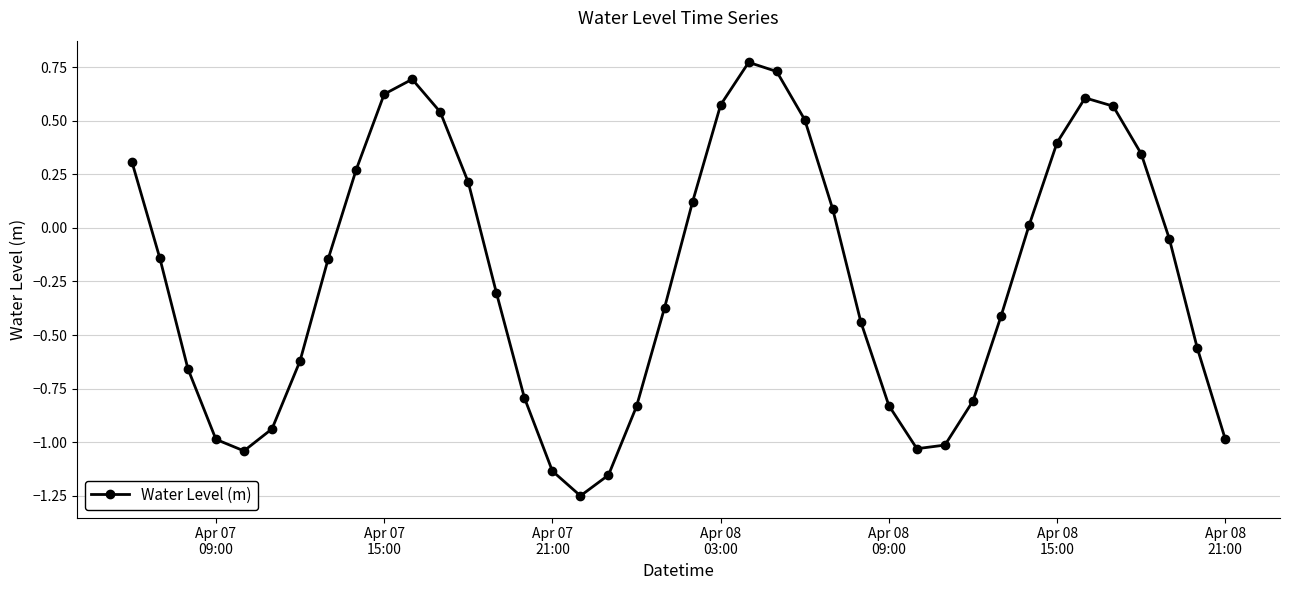

How many points are lower than both their immediate neighbors (excluding endpoints)?

3